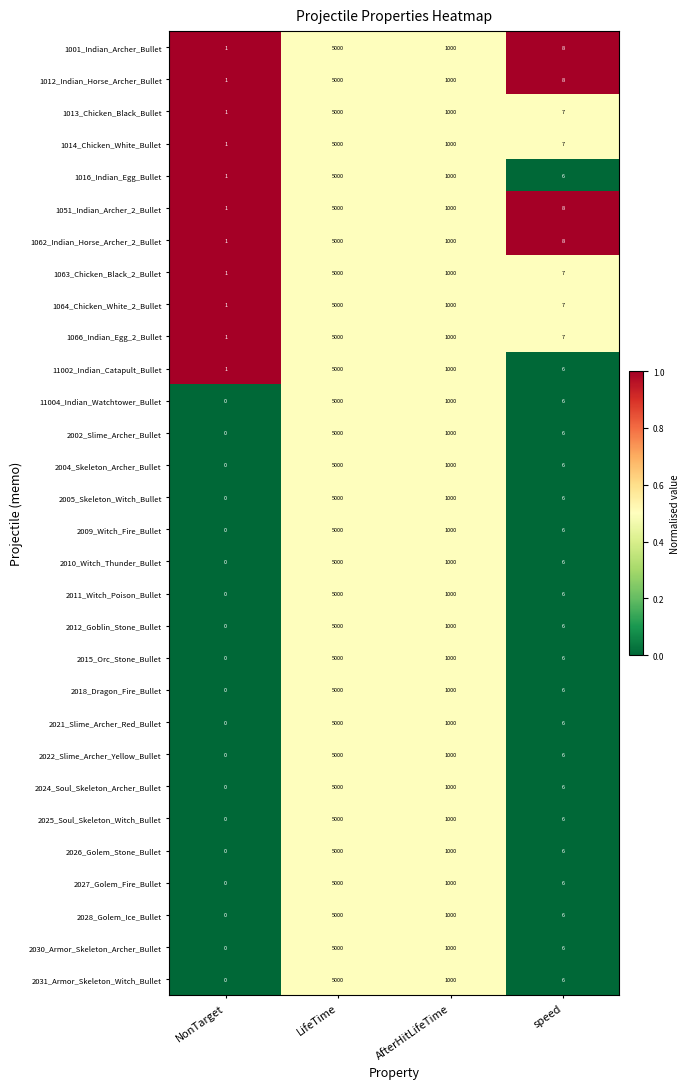

How many series are shown in this chart?

30